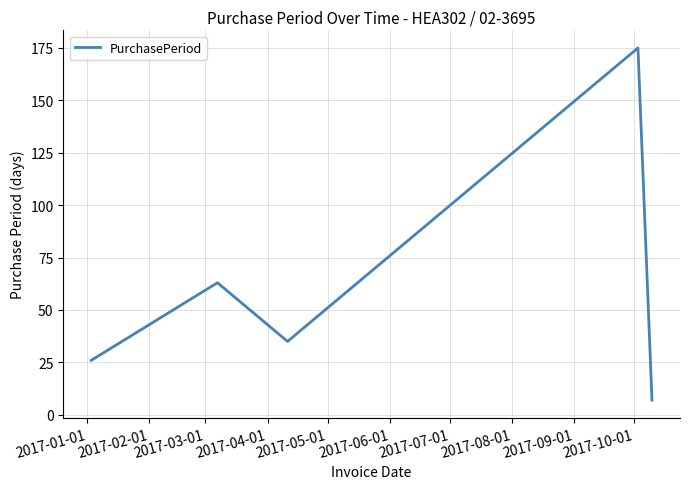

What is the smallest value displayed?

7